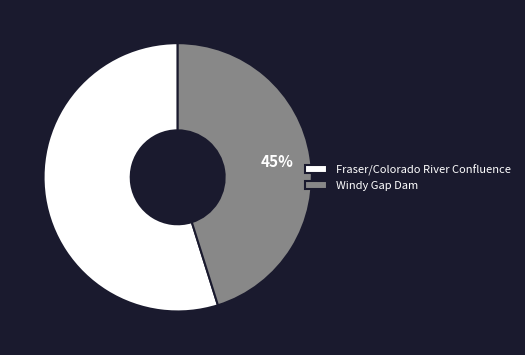

How many slices are in this pie chart?

2